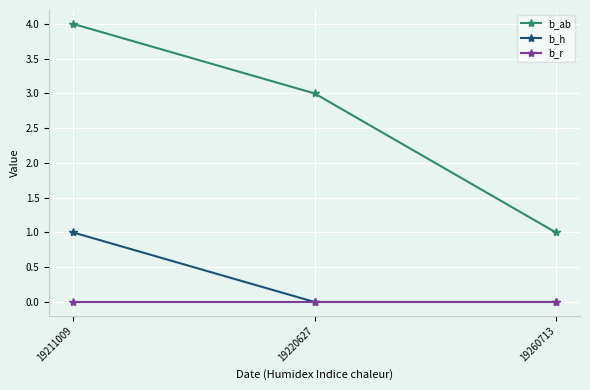

The b_h series shows 0 at 19220627. True or false?

True